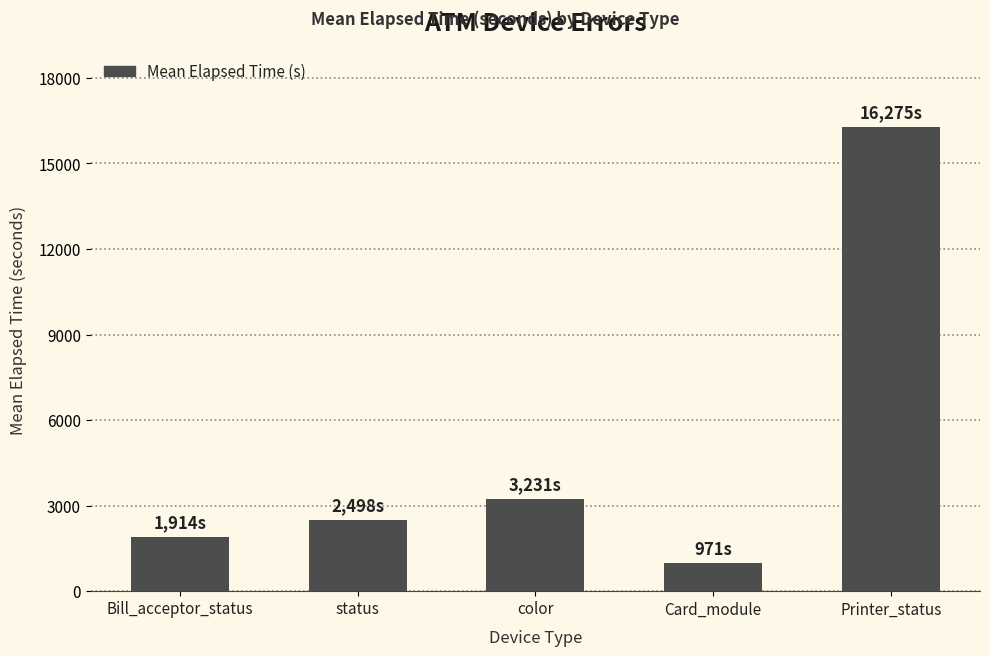

Does the chart contain any negative values?

No